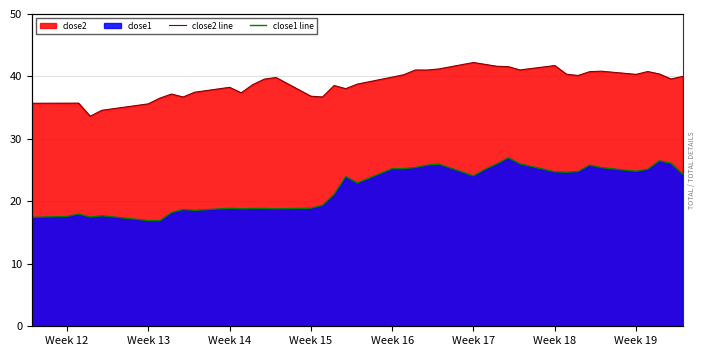

Rank the series by their maximum value, from lowest to highest.

close1 line, close2 line